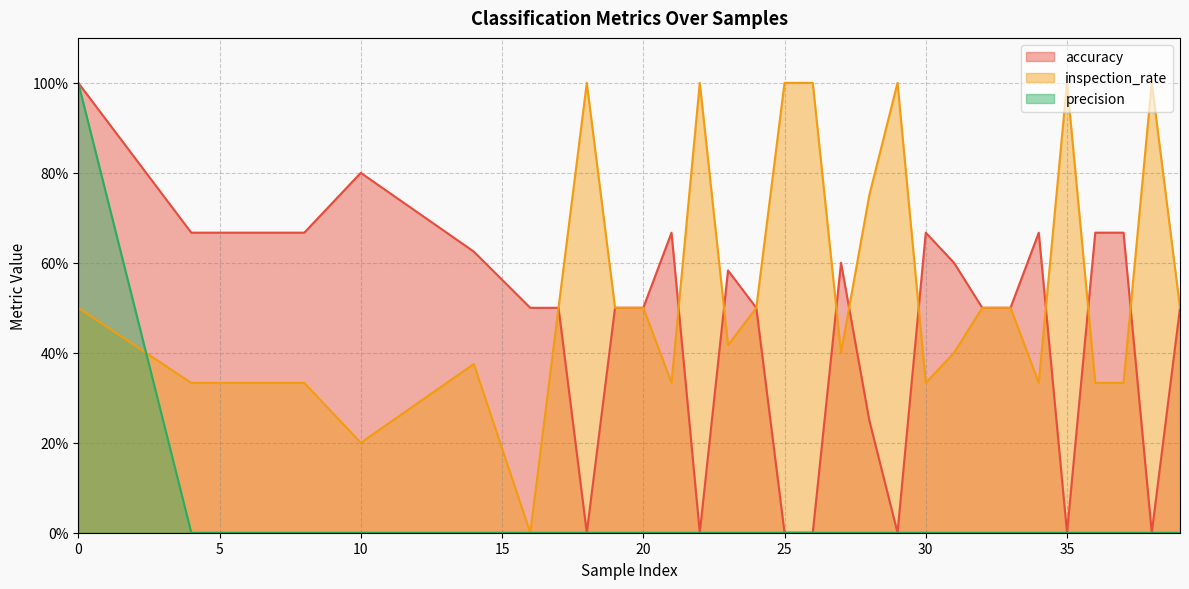

After their last crossing, which series has the higher values: accuracy or inspection_rate?

inspection_rate